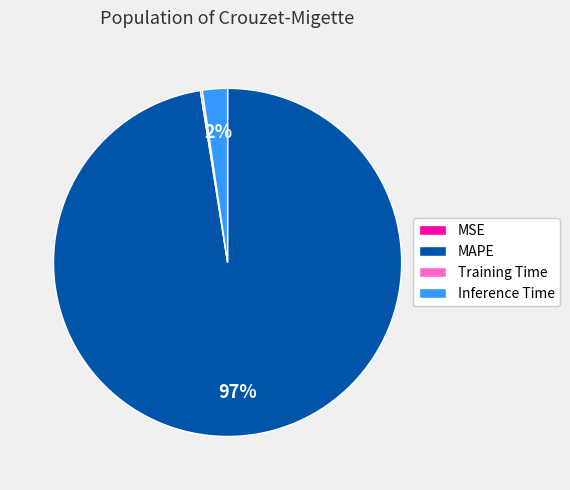

To the nearest percent, what is the average slice percentage?

25%